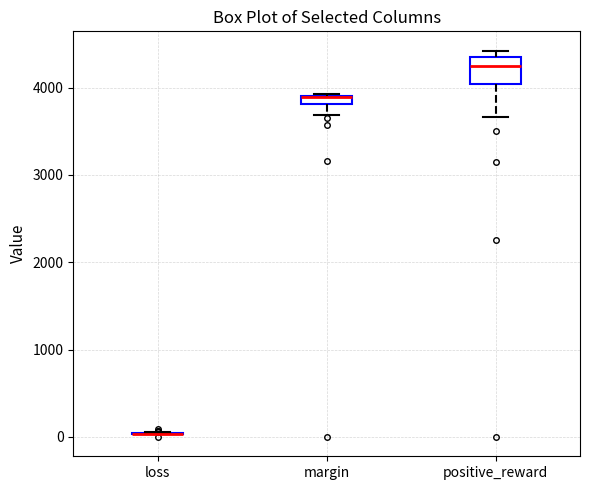

Which box is the tallest, from its lower edge to its upper edge?

positive_reward